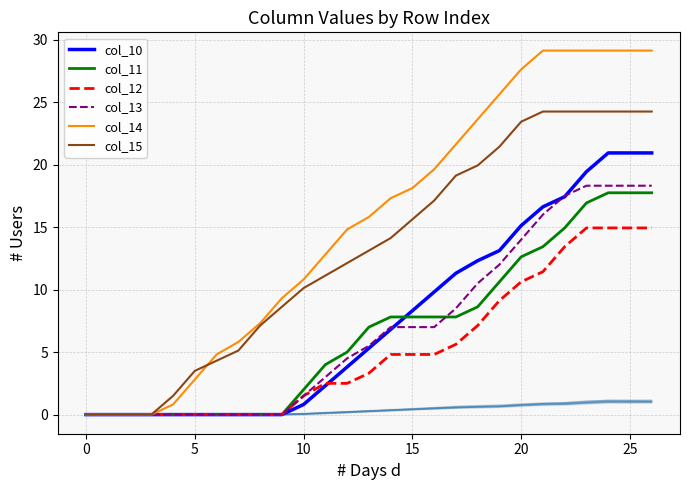

Where is col_15 nearest to the value 12?

12